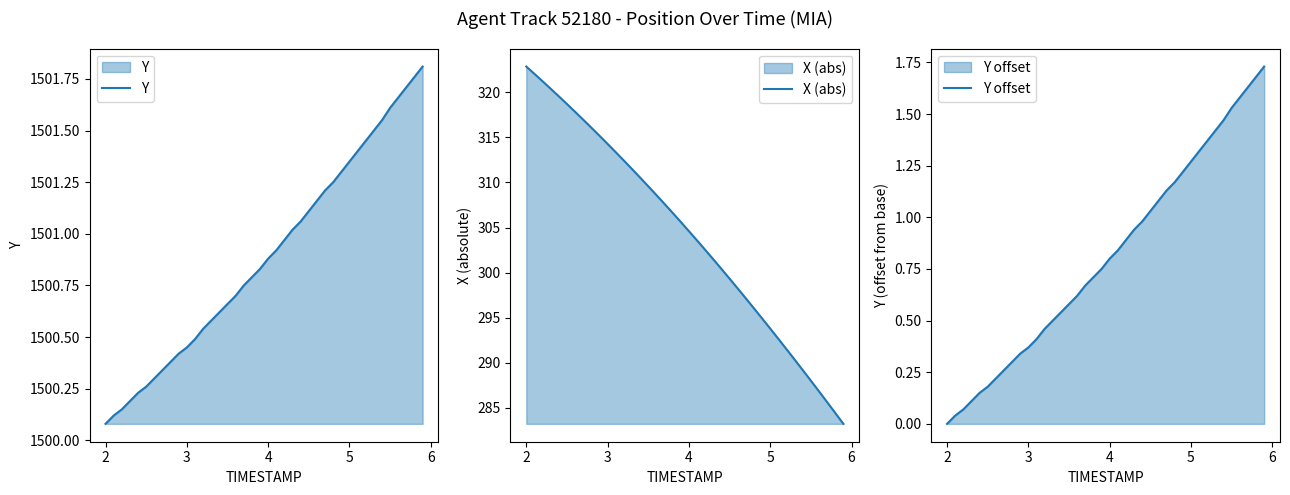

True or false: Y offset and Y intersect in this chart.

False